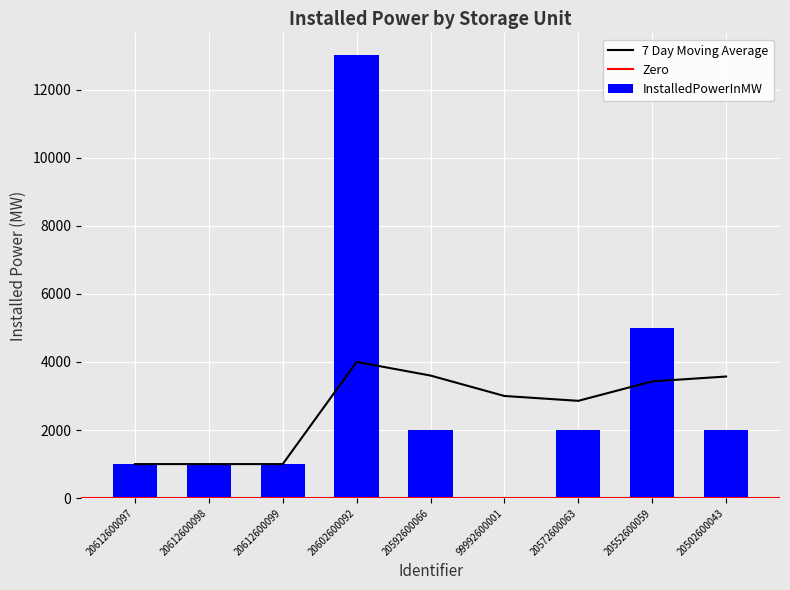

The value at 20612600097 is 295. True or false?

False